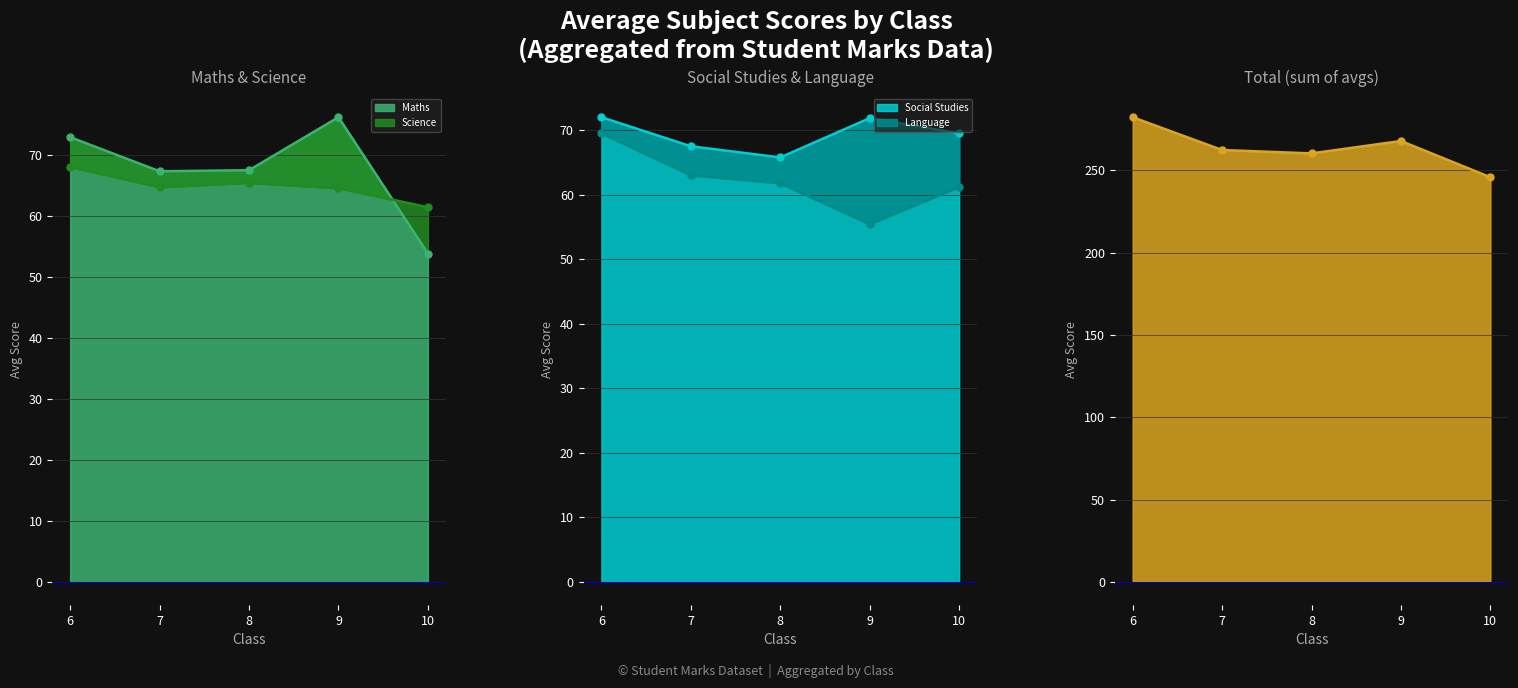

What is the value of the Science point at the 2nd from the left?

64.7